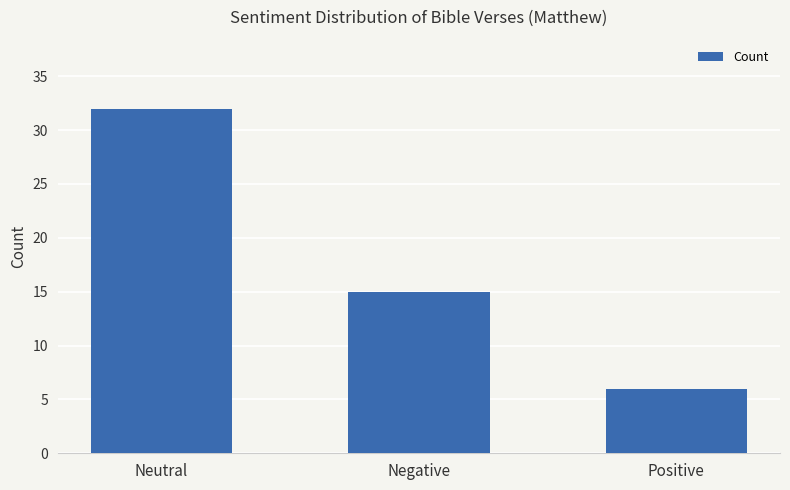

Which has a higher value, Positive or Negative?

Negative